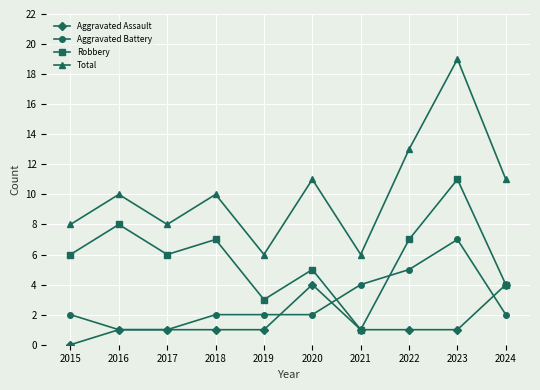

True or false: Total has a value of 10 at 2018.

True